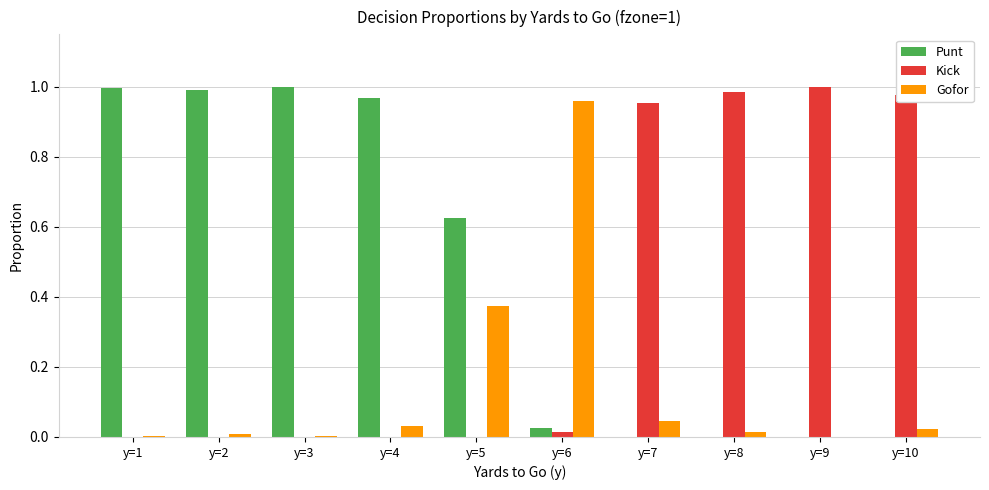

What is the sum of all Kick values?

3.9